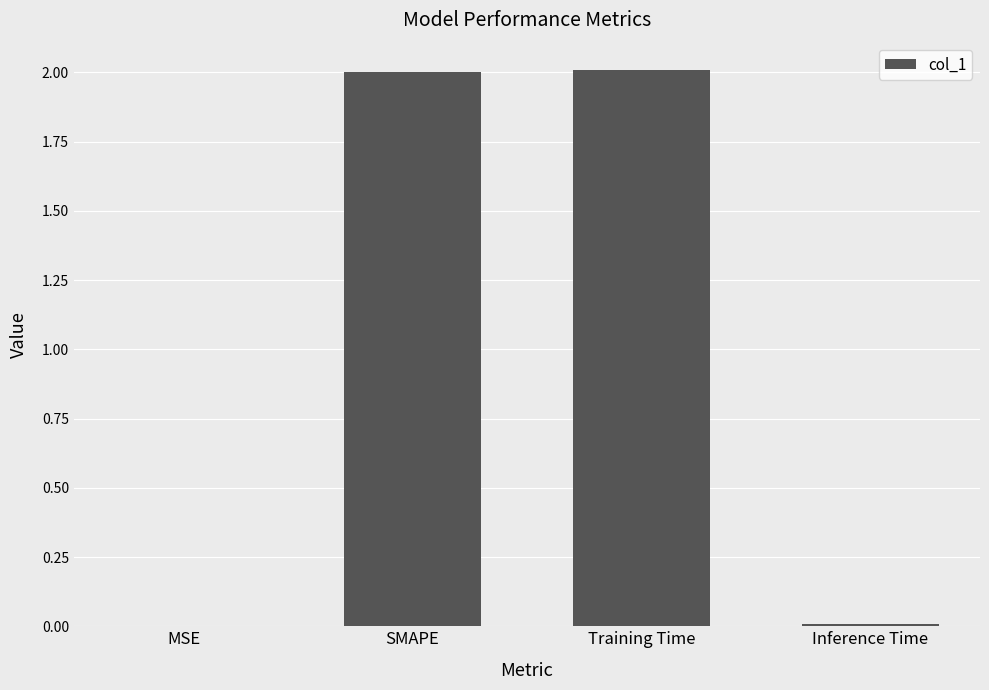

What is the sum of all values?

4.0